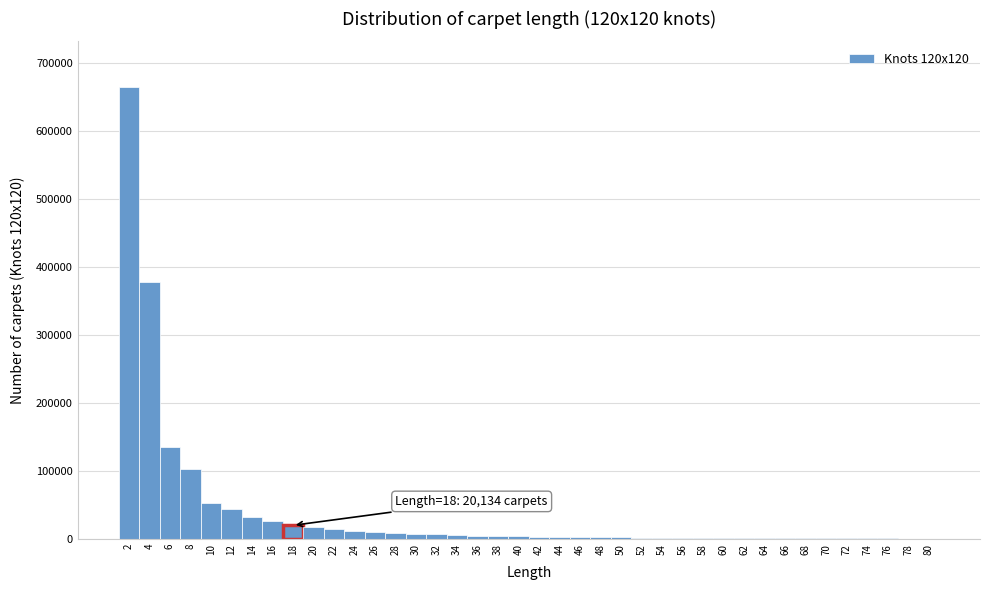

Which range on the x-axis has the tallest bar?

1 to 3